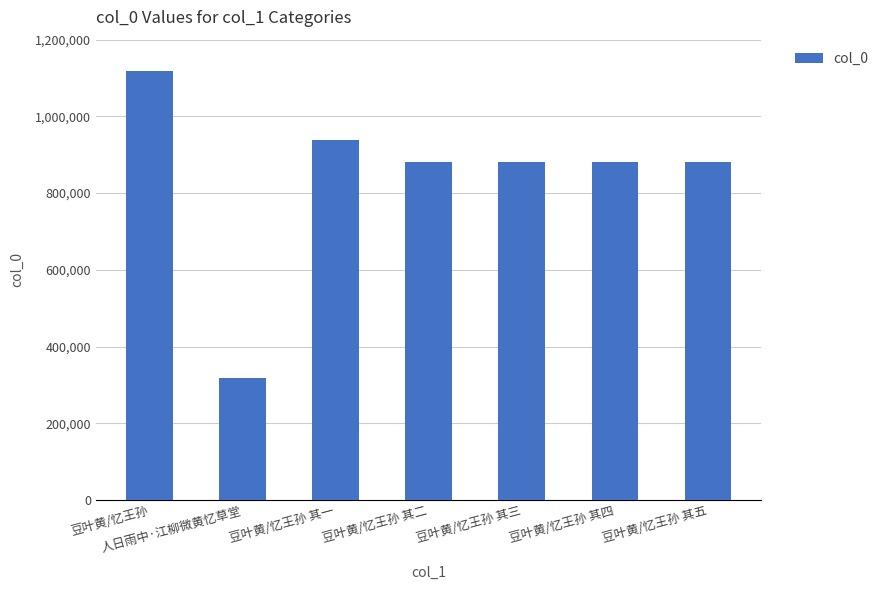

Which category has the lowest value across all series?

人日雨中·江柳微黄忆草堂